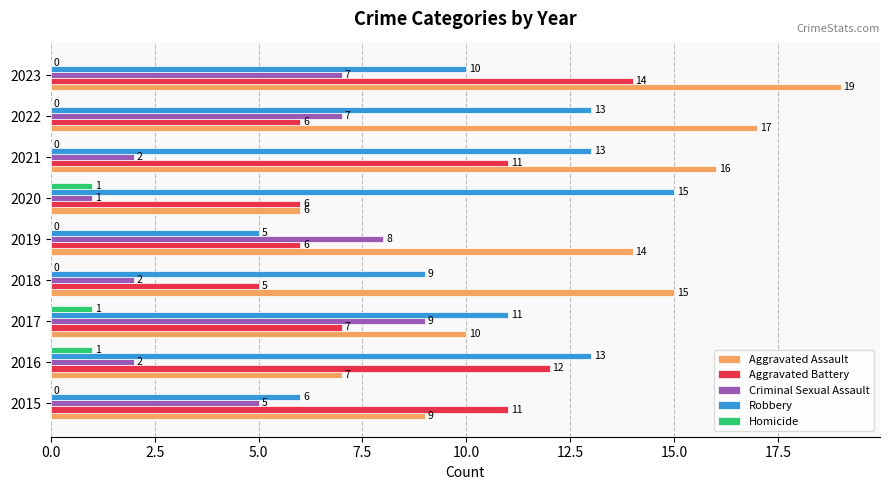

What value does the Aggravated Assault series have at 2022?

17